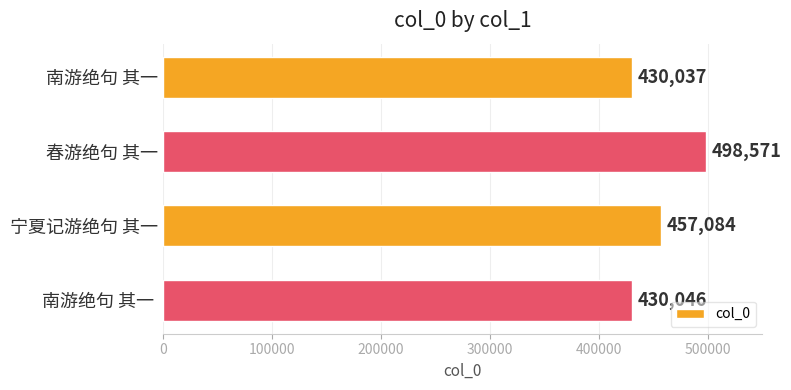

Reading top to bottom, what are all the values shown in this chart?

430037	498571	457084	430046